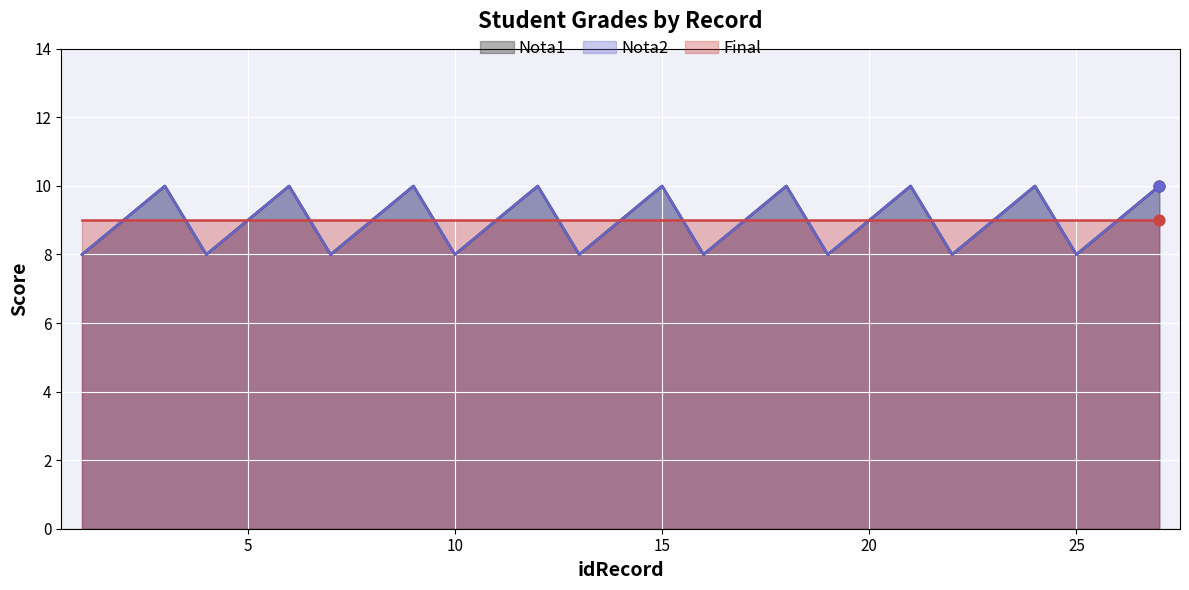

Which series has the largest total across all categories?

Nota1